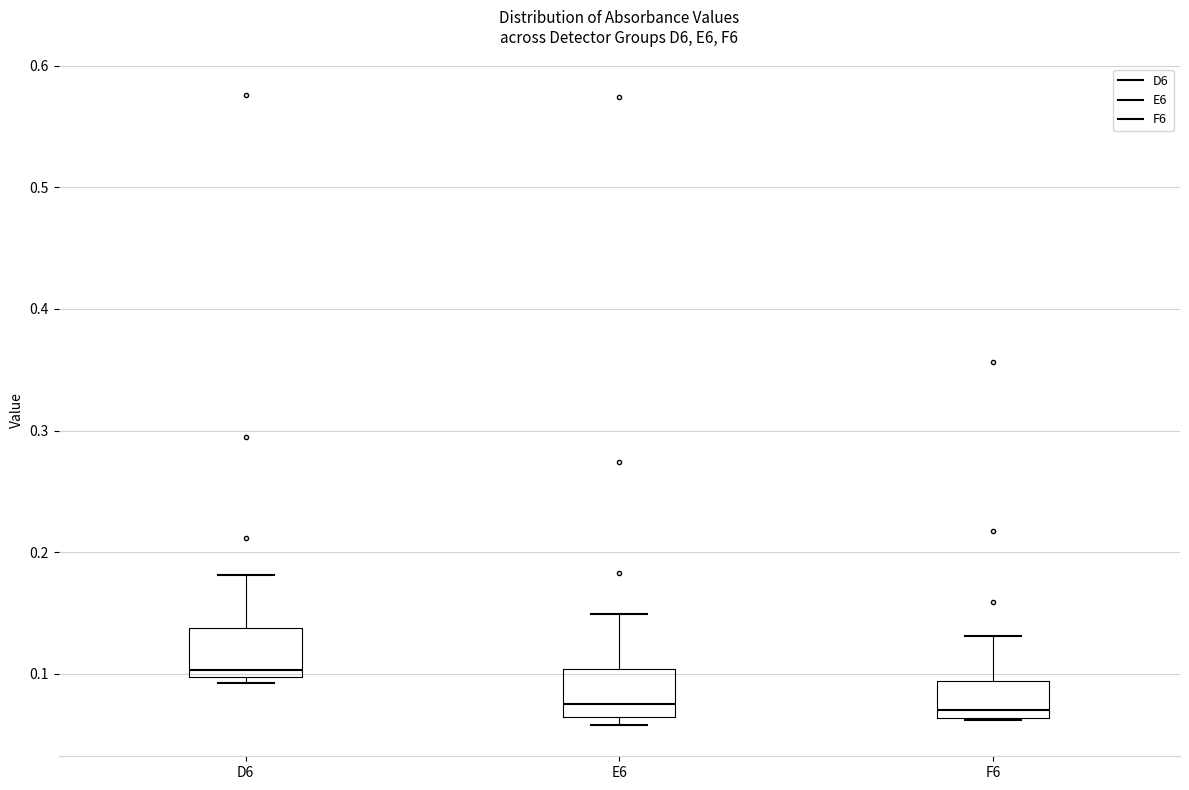

Reading left to right, read every box against the y-axis: the position of its median line, the range the box covers, and the ends of its whiskers. The values are not printed on the chart, so give them approximately, as read against the axis.

D6: median 0.10 (just above the box's lower edge), box 0.10 to 0.14, whiskers 0.09 to 0.18
E6: median 0.08, box 0.06 to 0.10, whiskers 0.06 (just below the box's lower edge) to 0.15
F6: median 0.07, box 0.06 to 0.09, whiskers 0.06 to 0.13